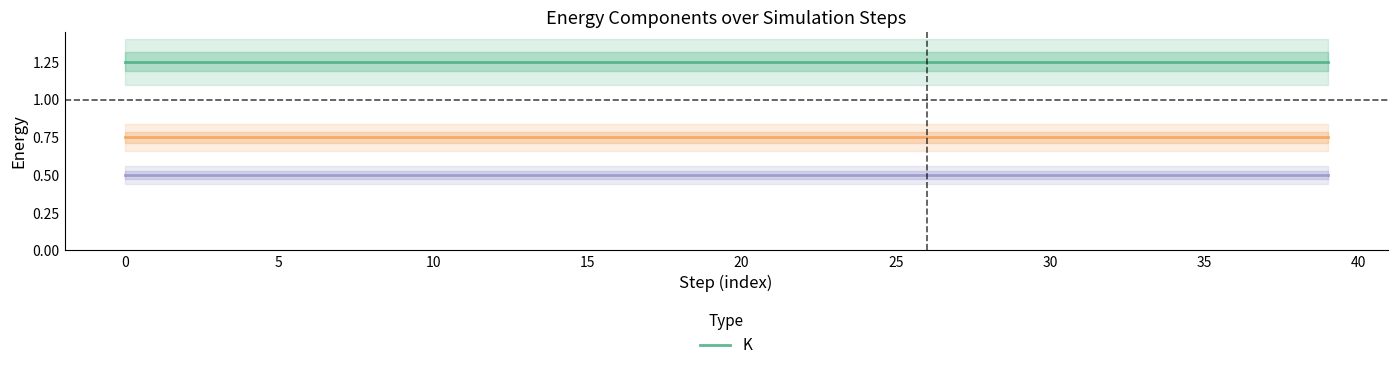

Read the _K_lin value at 30.

0.7